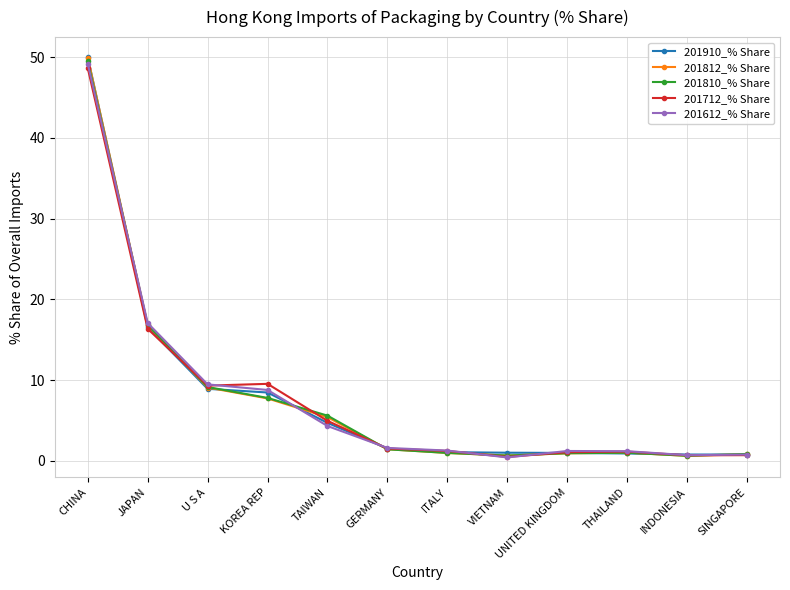

What is the spread (max minus min) of values at U S A?

0.5